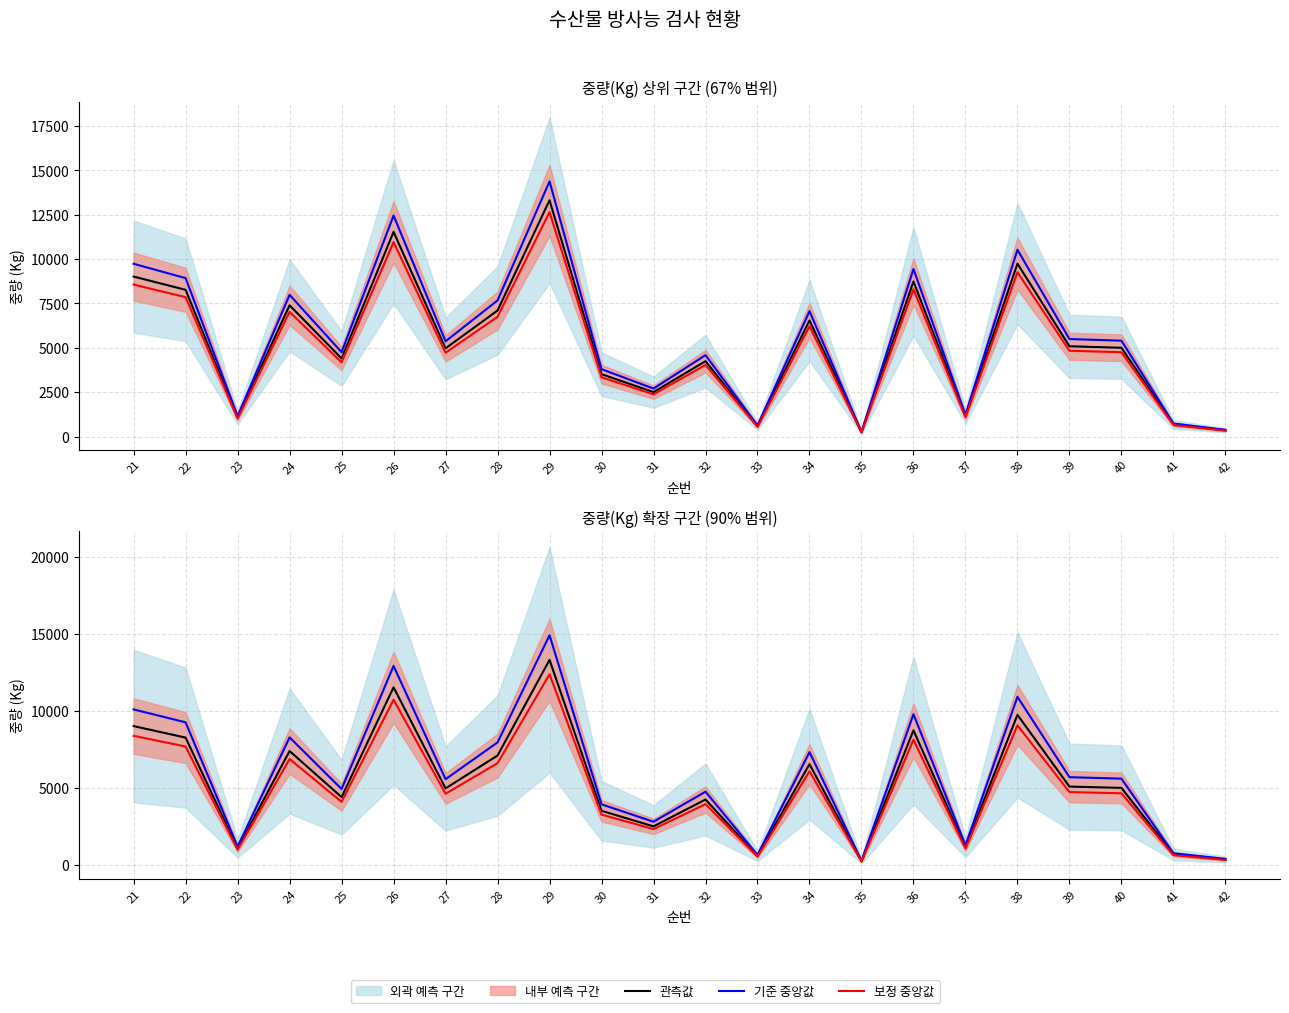

True or false: 관측값 and 기준 중앙값 intersect in this chart.

False